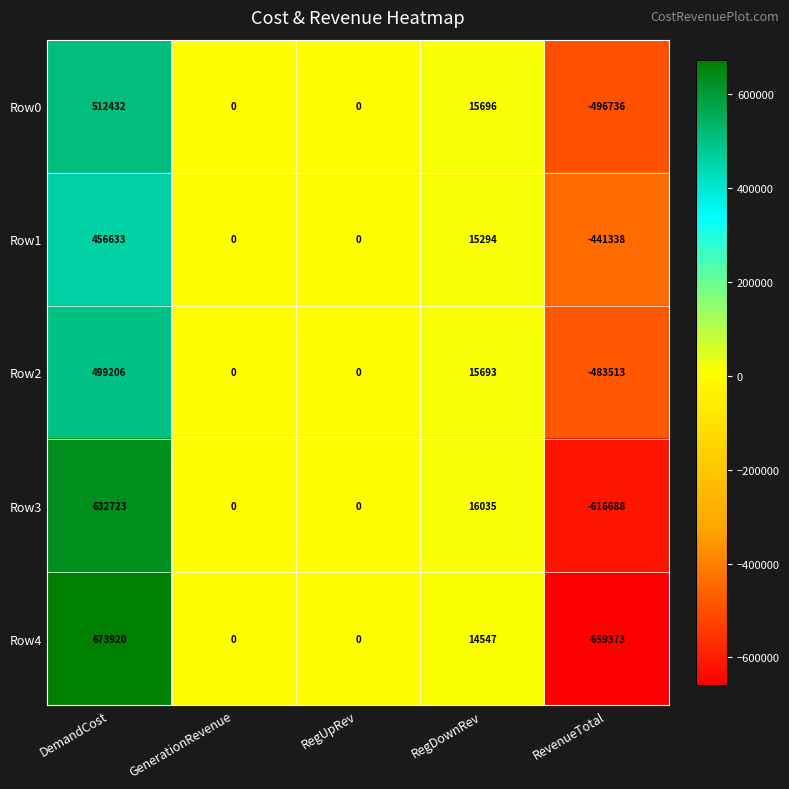

How many series are shown in this chart?

5